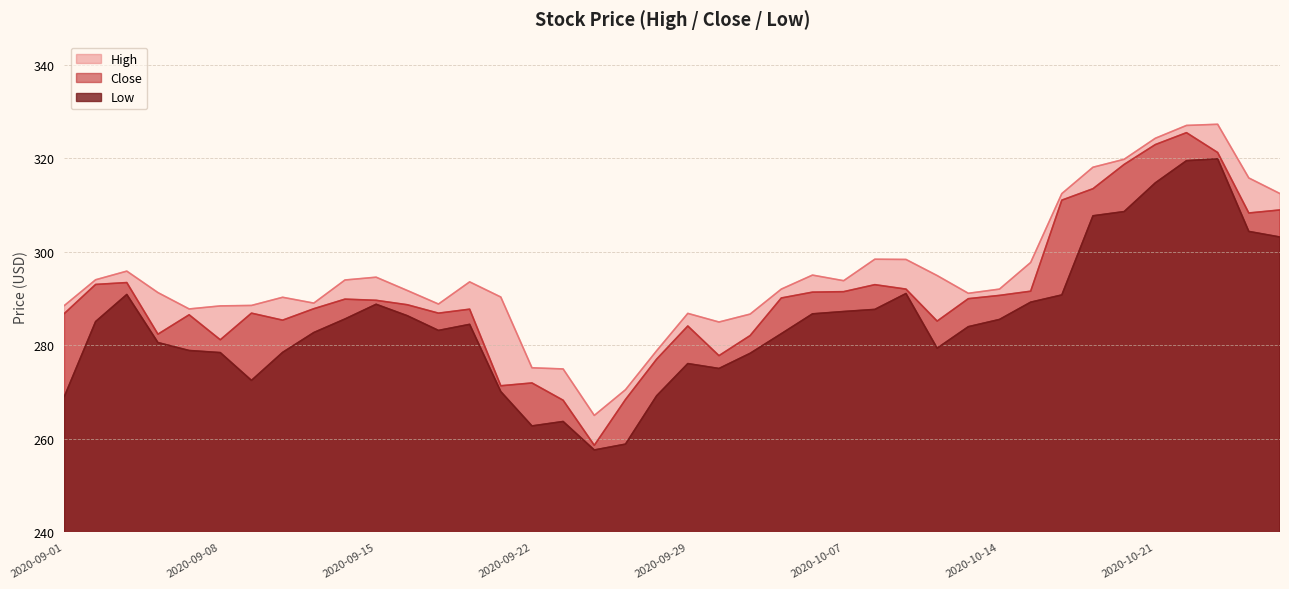

Between 2020-09-28 and 2020-09-09, which is larger?

2020-09-09